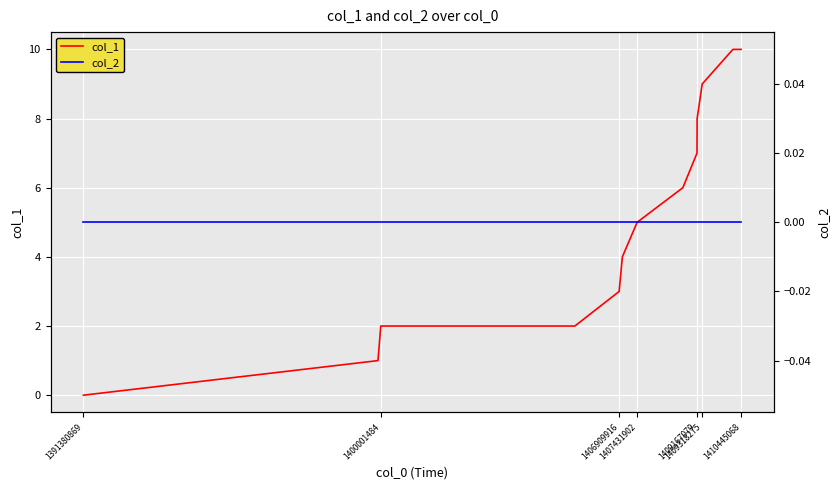

Is the value of col_1 at 8 greater than the value of col_2 at 1400001484?

Yes